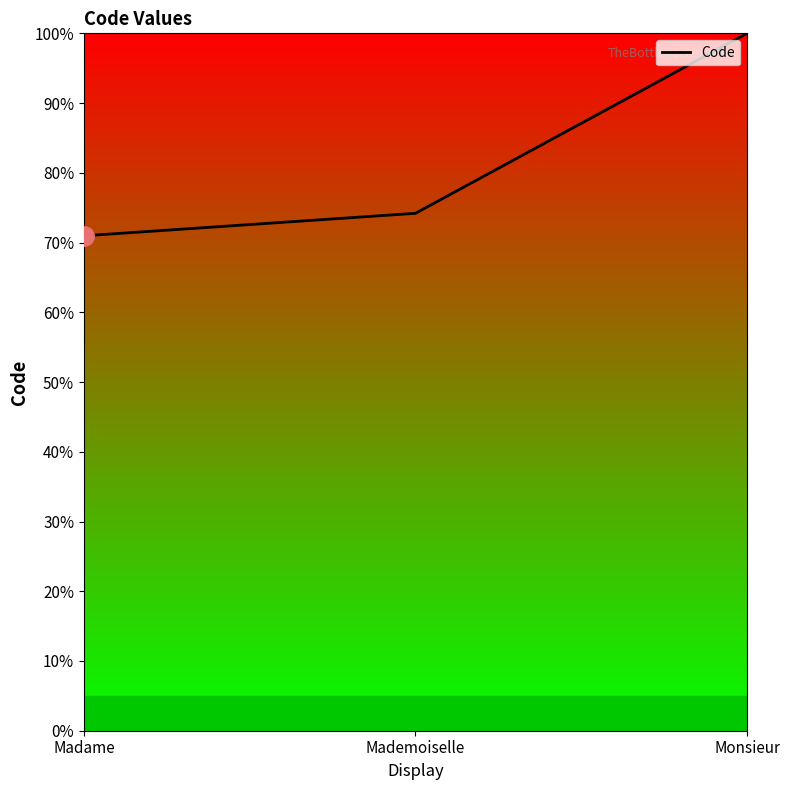

Is it true that the value at Madame is 71.0?

True